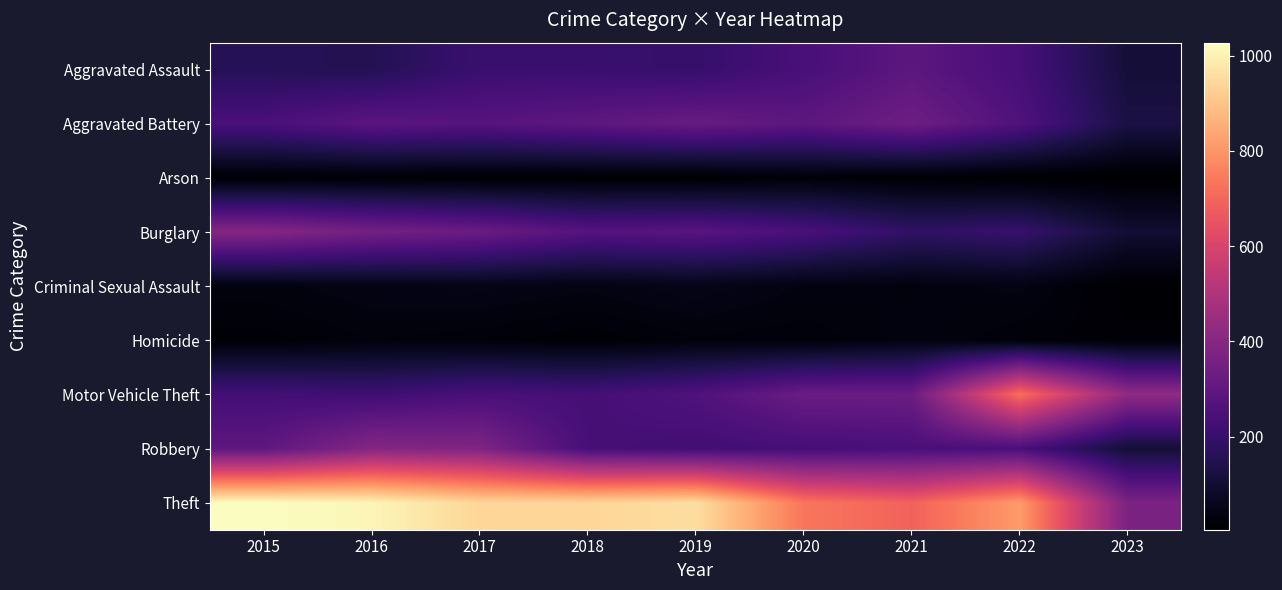

Reading left to right, list all the values displayed in this chart.

Aggravated Assault: 2015=160	2016=154	2017=207	2018=206	2019=197	2020=242	2021=292	2022=239	2023=111
Aggravated Battery: 2015=246	2016=288	2017=277	2018=297	2019=321	2020=294	2021=336	2022=261	2023=131
Arson: 2015=11	2016=13	2017=9	2018=9	2019=8	2020=20	2021=14	2022=5	2023=5
Burglary: 2015=393	2016=352	2017=327	2018=273	2019=281	2020=245	2021=185	2022=200	2023=101
Criminal Sexual Assault: 2015=34	2016=43	2017=47	2018=40	2019=51	2020=36	2021=32	2022=40	2023=8
Homicide: 2015=17	2016=29	2017=24	2018=15	2019=27	2020=24	2021=37	2022=23	2023=16
Motor Vehicle Theft: 2015=228	2016=218	2017=243	2018=232	2019=260	2020=328	2021=329	2022=722	2023=422
Robbery: 2015=297	2016=394	2017=381	2018=237	2019=224	2020=233	2021=244	2022=244	2023=106
Theft: 2015=1027	2016=1009	2017=941	2018=941	2019=959	2020=736	2021=691	2022=813	2023=370